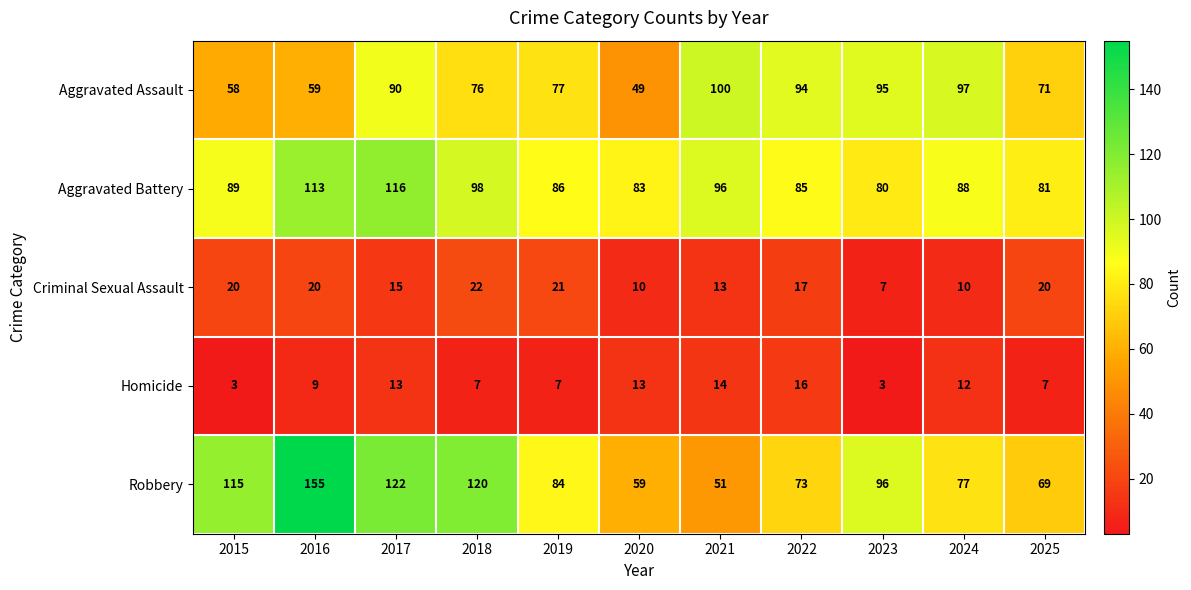

What is the total value across all series at 2017?

356